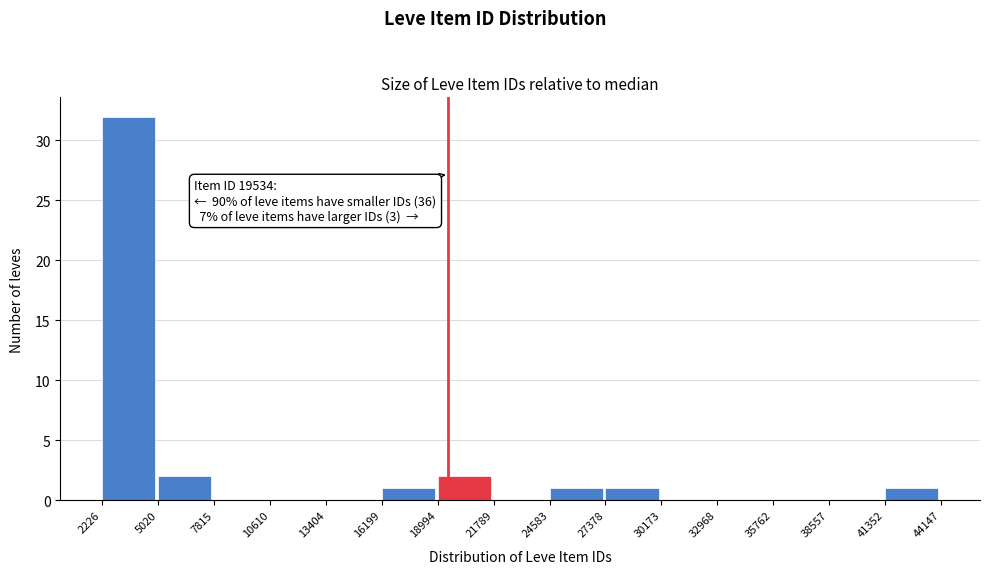

Which range on the x-axis has the tallest bar?

2226 to 5020